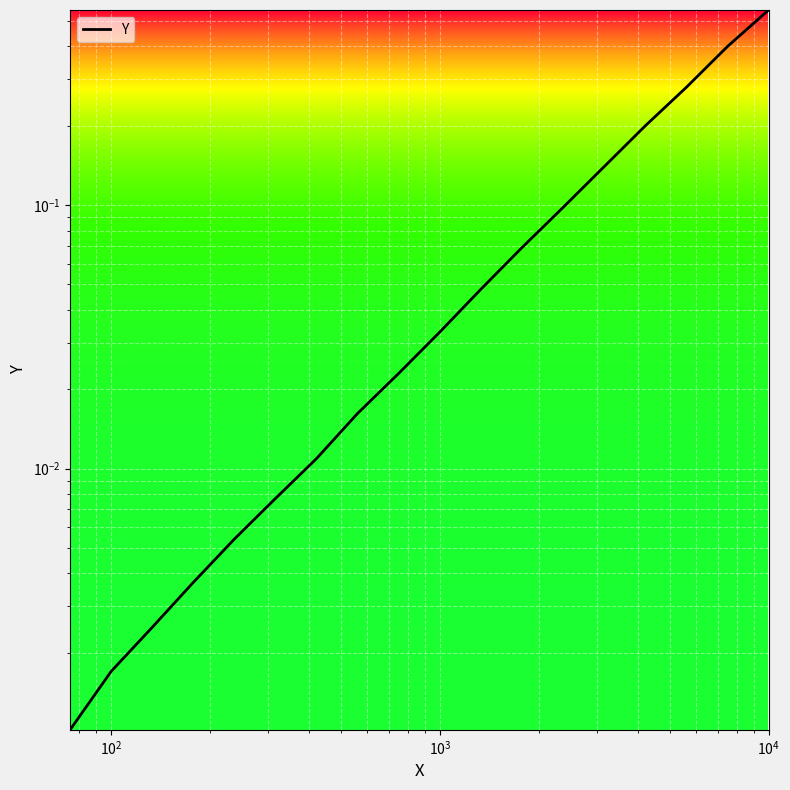

What is the difference between the second highest and second lowest values?

0.4